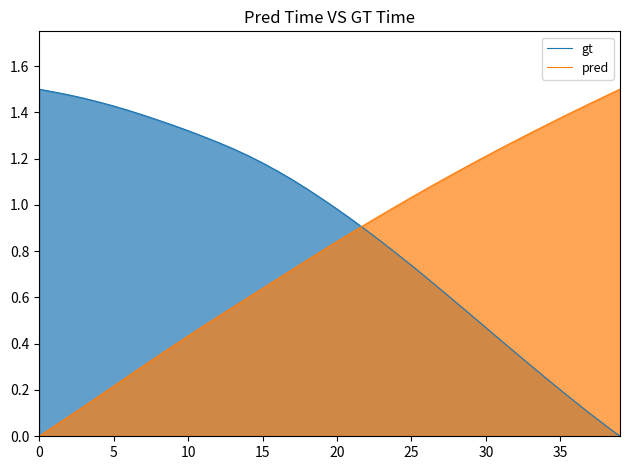

Reading left to right, extract all data points from this chart.

gt: 1.5	1.5	1.5	1.5	1.4	1.4	1.4	1.4	1.4	1.3	1.3	1.3	1.3	1.2	1.2	1.2	1.1	1.1	1.1	1.0	1.0	0.9	0.9	0.8	0.8	0.7	0.7	0.6	0.6	0.5	0.5	0.4	0.4	0.3	0.3	0.2	0.1	0.1	0.0	0.0
pred: 0.0	0.0	0.1	0.1	0.2	0.2	0.3	0.3	0.3	0.4	0.4	0.5	0.5	0.6	0.6	0.6	0.7	0.7	0.8	0.8	0.8	0.9	0.9	1.0	1.0	1.0	1.1	1.1	1.1	1.2	1.2	1.2	1.3	1.3	1.3	1.4	1.4	1.4	1.5	1.5